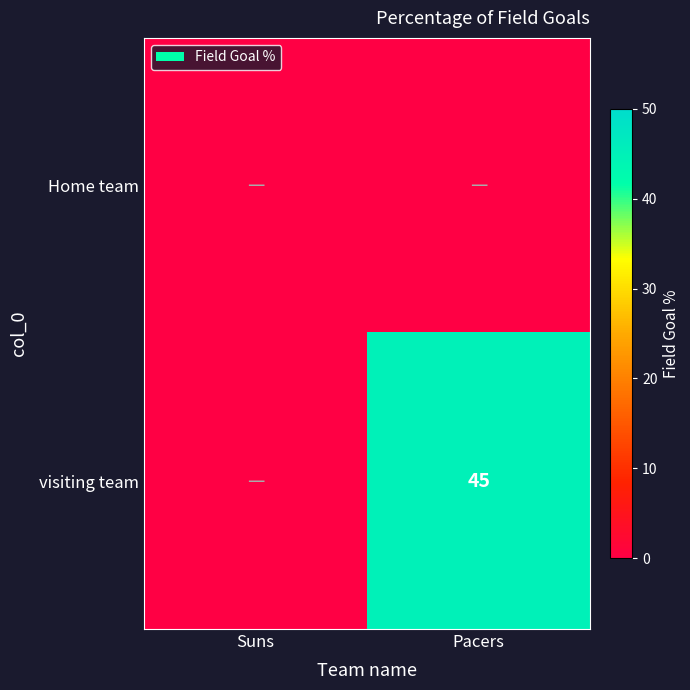

Is it true that visiting team equals 45 at Pacers?

True